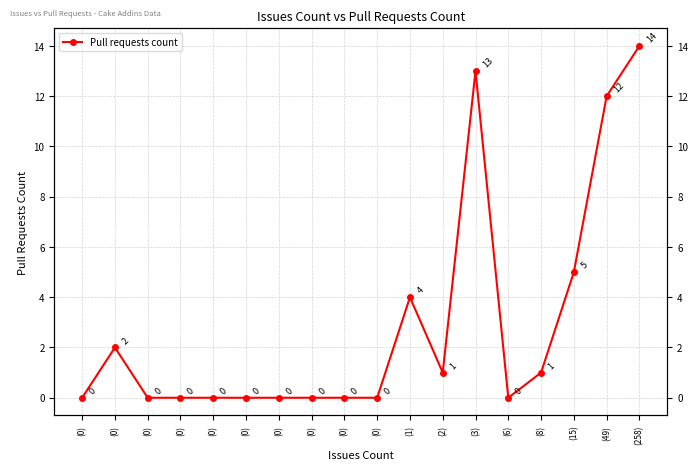

What is the maximum value shown in the chart?

14